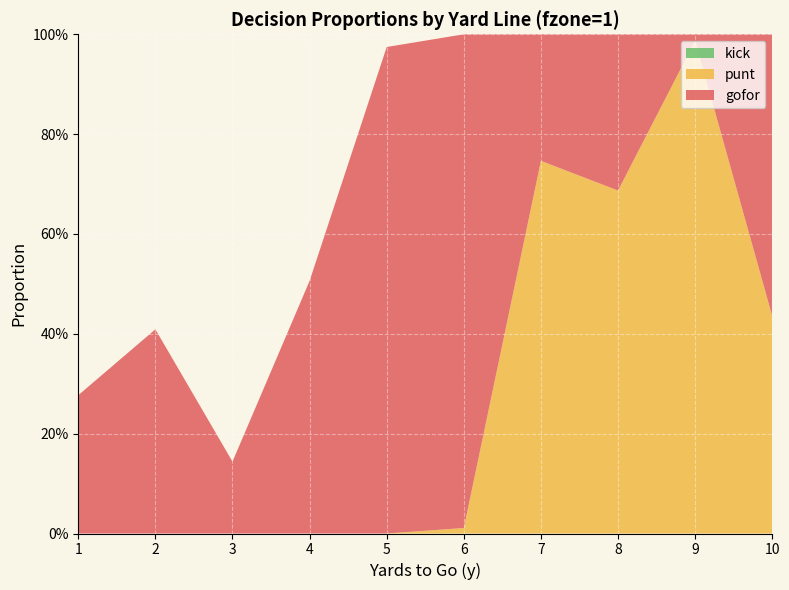

Reading left to right, transcribe all the data shown in this chart.

gofor: 1=0.3	2=0.4	3=0.1	4=0.5	5=1.0	6=1.0	7=0.3	8=0.3	9=0.0	10=0.6
punt: 1=0.0	2=0.0	3=0.0	4=0.0	5=0.0	6=0.0	7=0.7	8=0.7	9=1.0	10=0.4
kick: 1=0.0	2=0.0	3=0.0	4=0.0	5=0.0	6=0.0	7=0.0	8=0.0	9=0.0	10=0.0